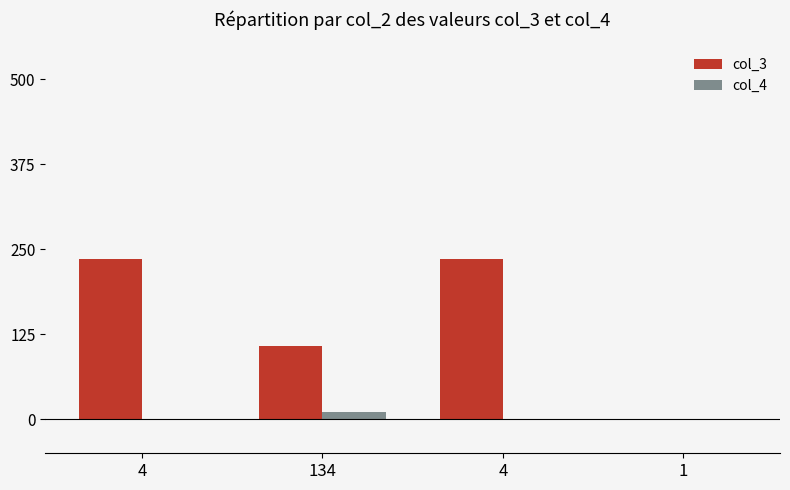

What is the approximate value of col_4 at 4?

1